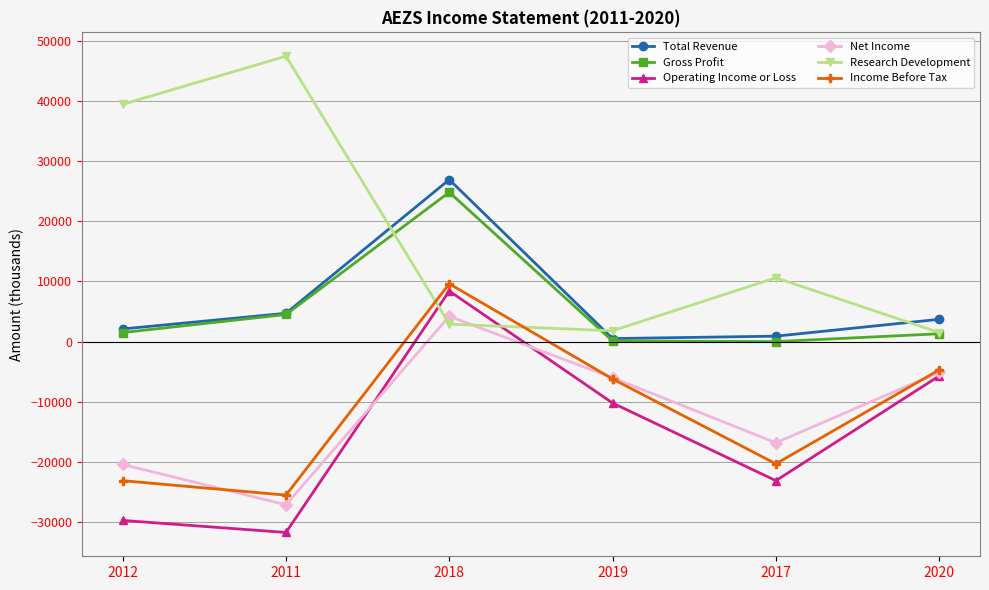

What is the spread (max minus min) of values at 2012?

69100